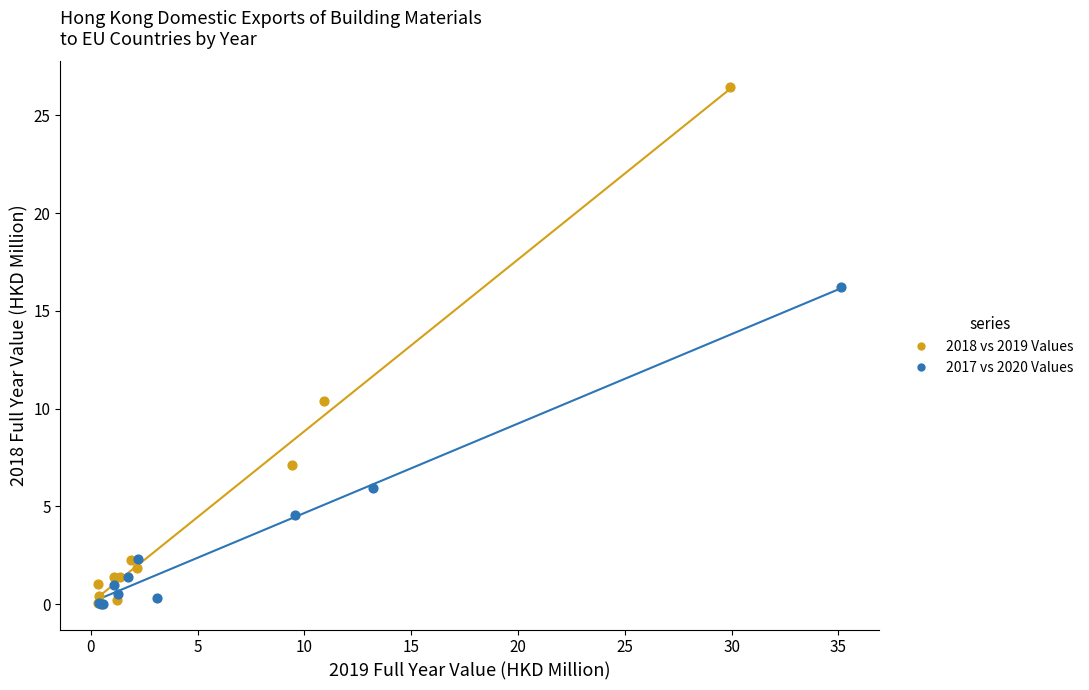

Which series has the largest Y range (max minus min)?

2018 vs 2019 Values